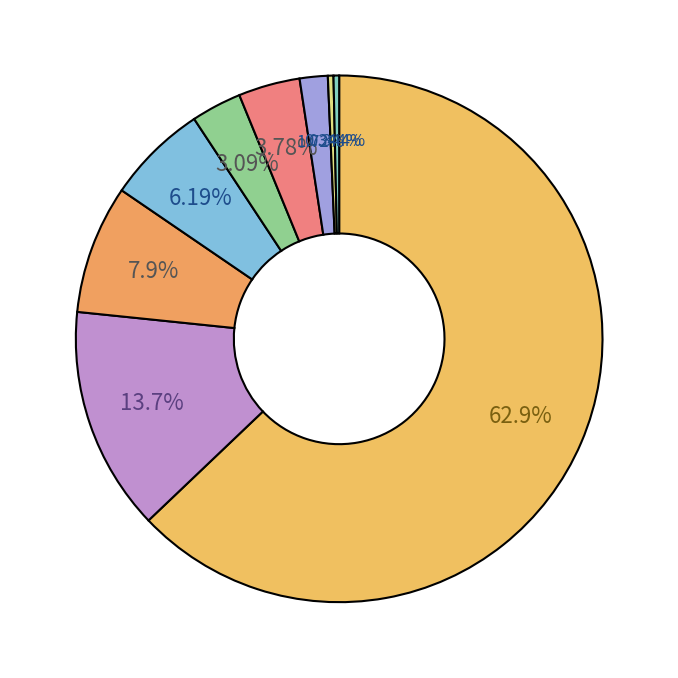

Count the number of slices in the pie.

9